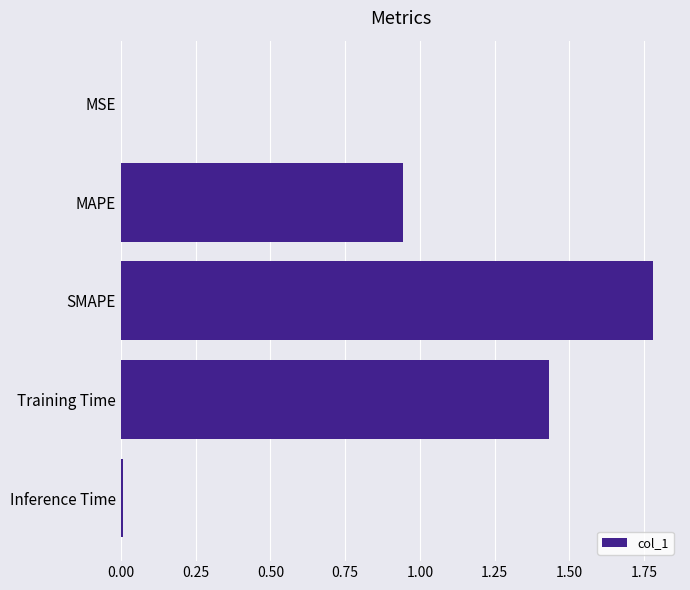

Which has a higher value, Inference Time or SMAPE?

SMAPE